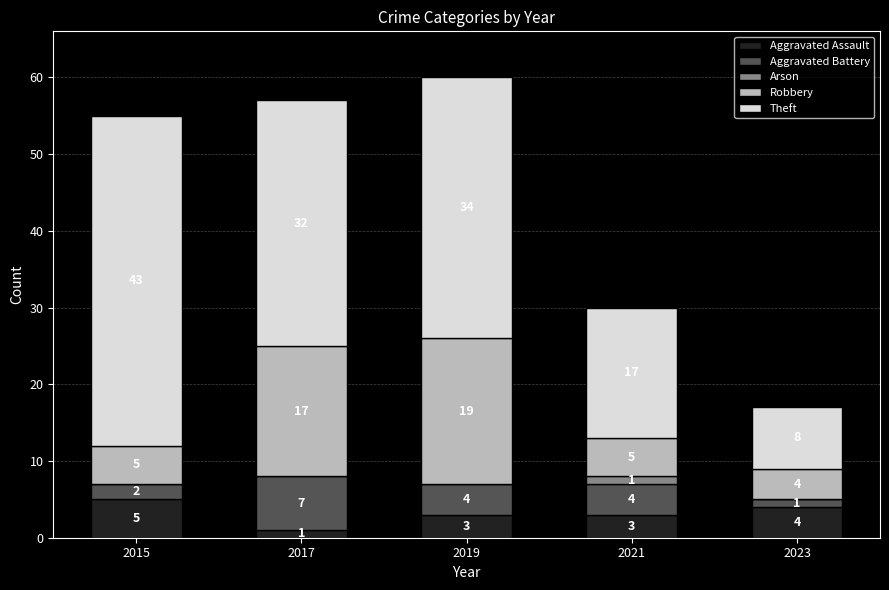

What is the total value across all series at 2015?

55